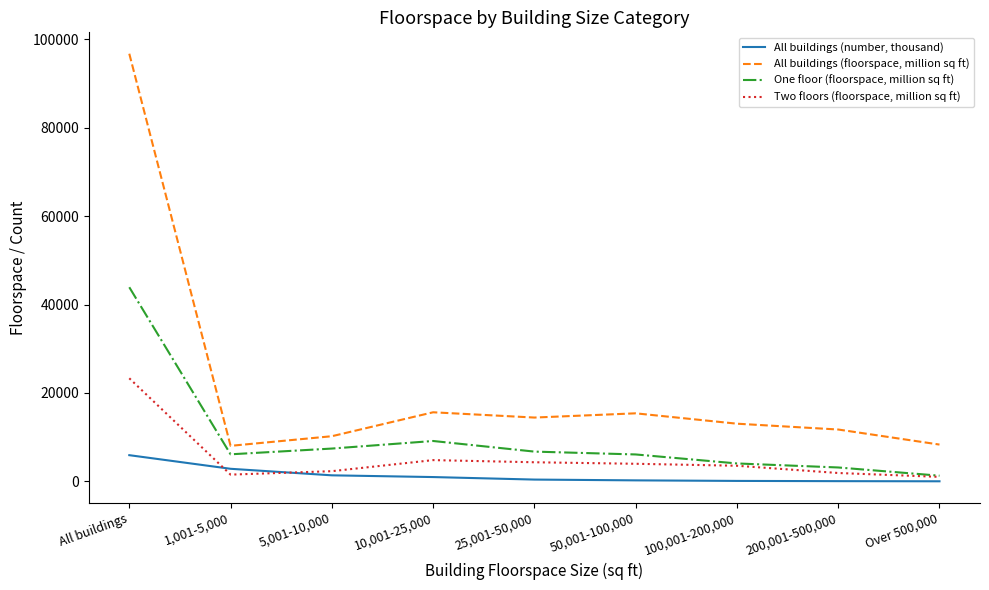

At which label does Two floors (floorspace, million sq ft) first exceed 3525?

All buildings